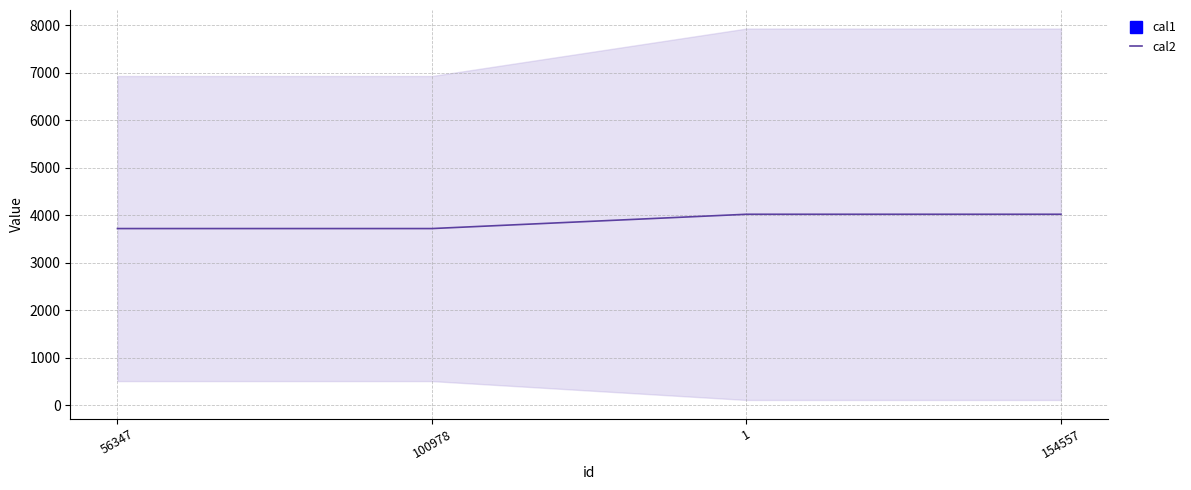

Which label corresponds to the largest value in the chart?

1